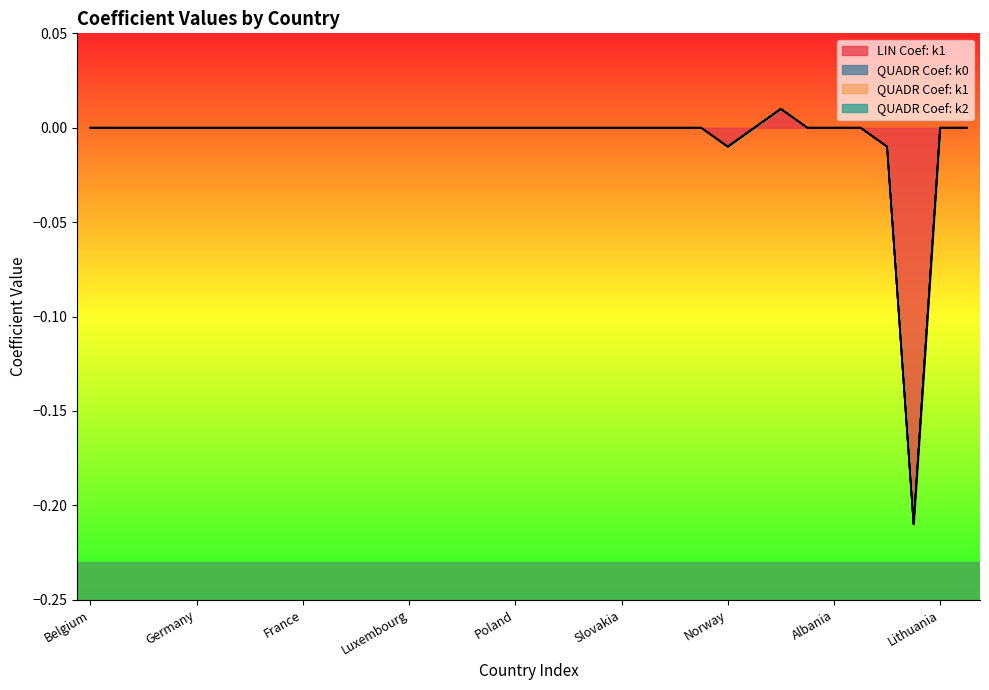

What are all the series names shown in the legend?

LIN Coef: k1, QUADR Coef: k0, QUADR Coef: k1, QUADR Coef: k2